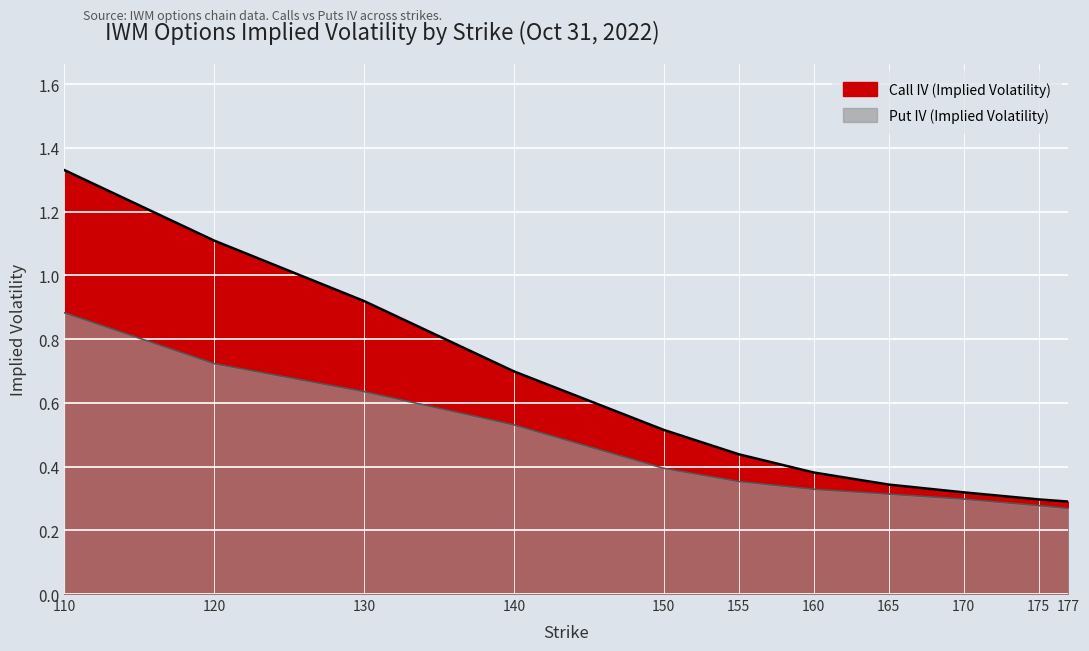

What is the total value across all series at 130?

1.6